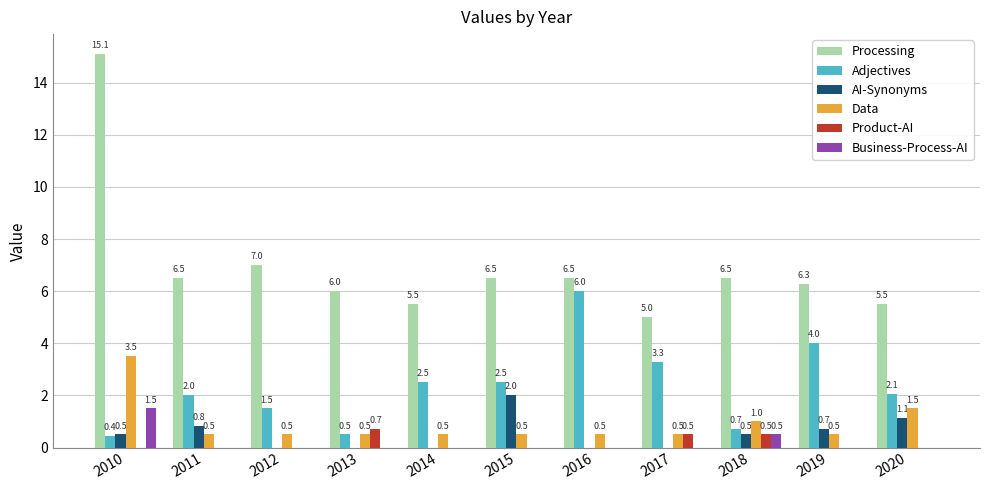

Are the bars horizontal?

No